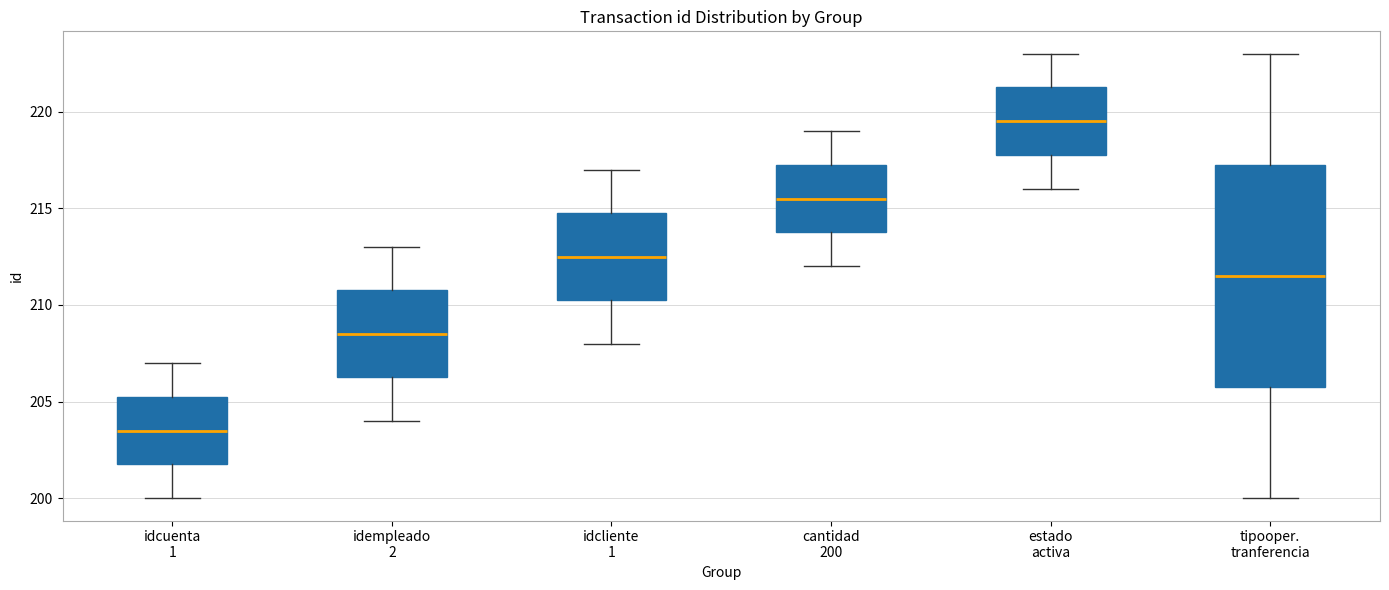

Which box has the highest median line?

estado activa